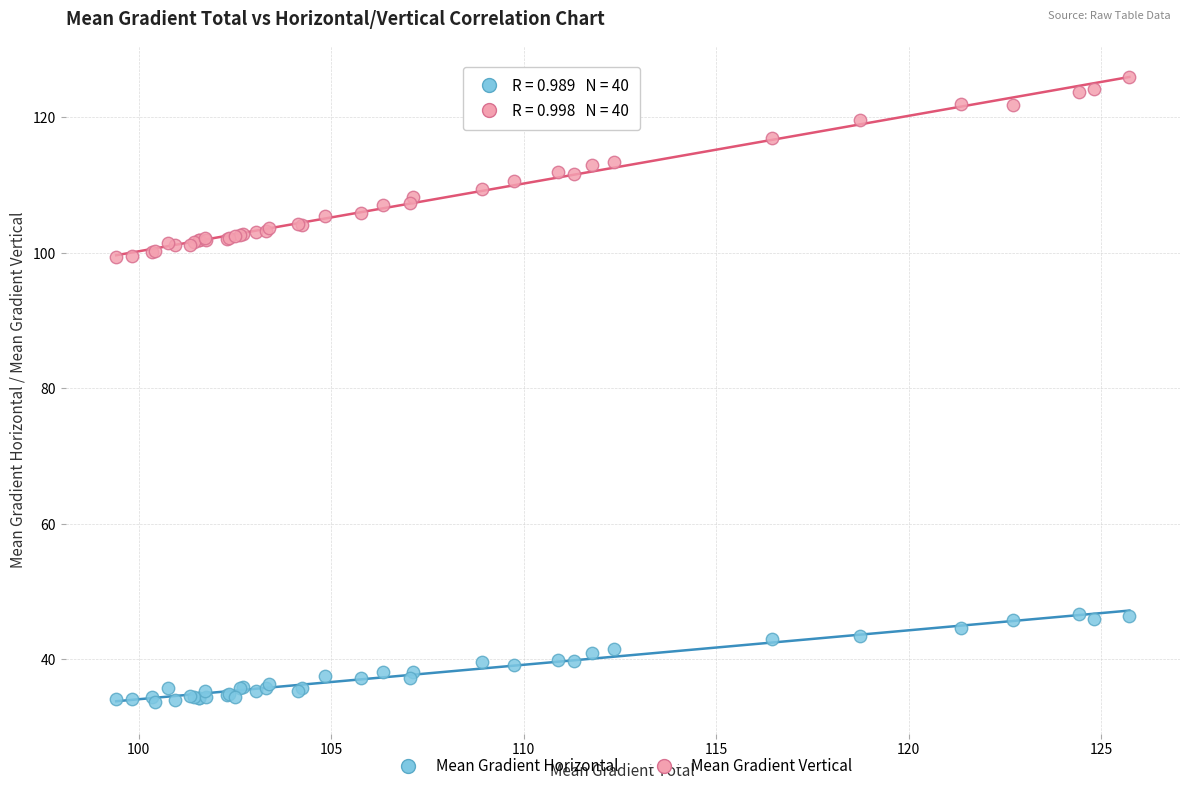

Which series has the largest Y range (max minus min)?

Mean Gradient Vertical